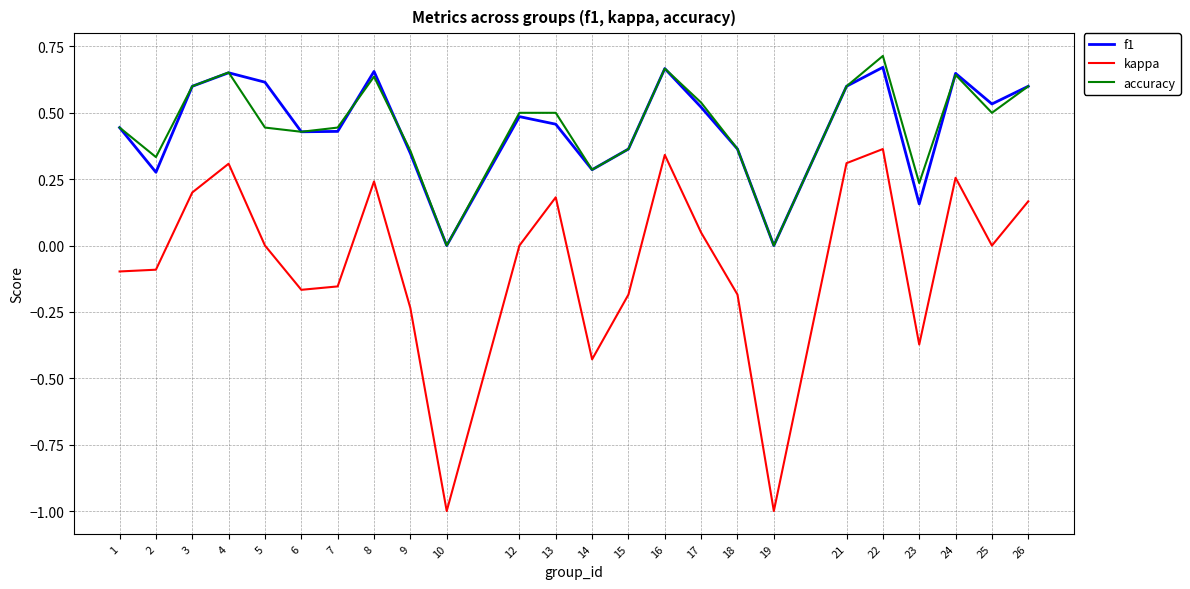

Which label corresponds to the largest value in the chart?

22